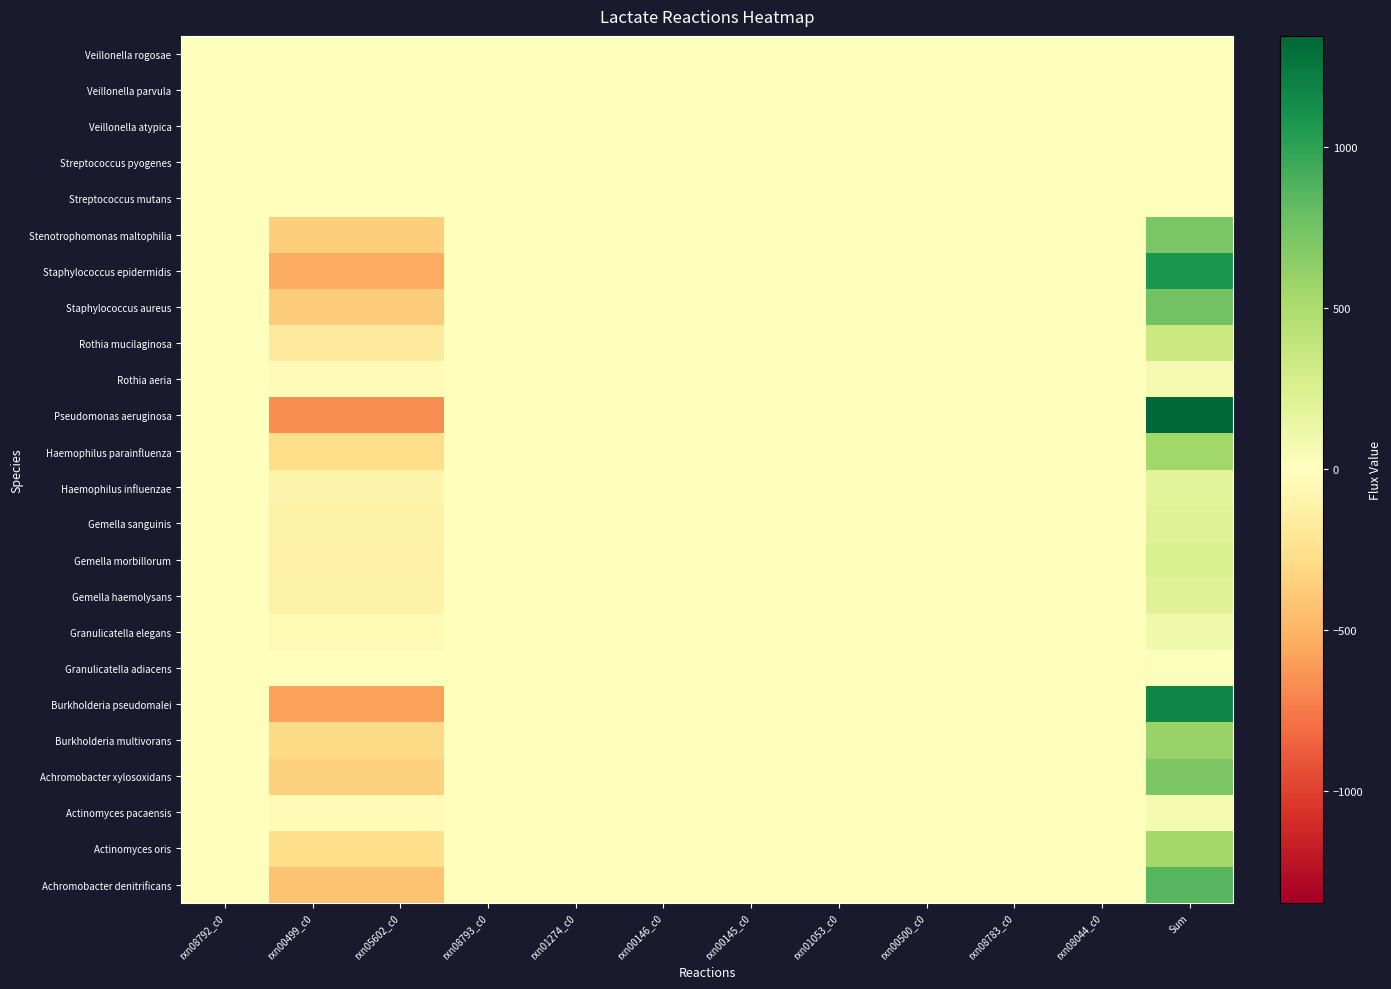

What is the greatest value displayed?

1345.0